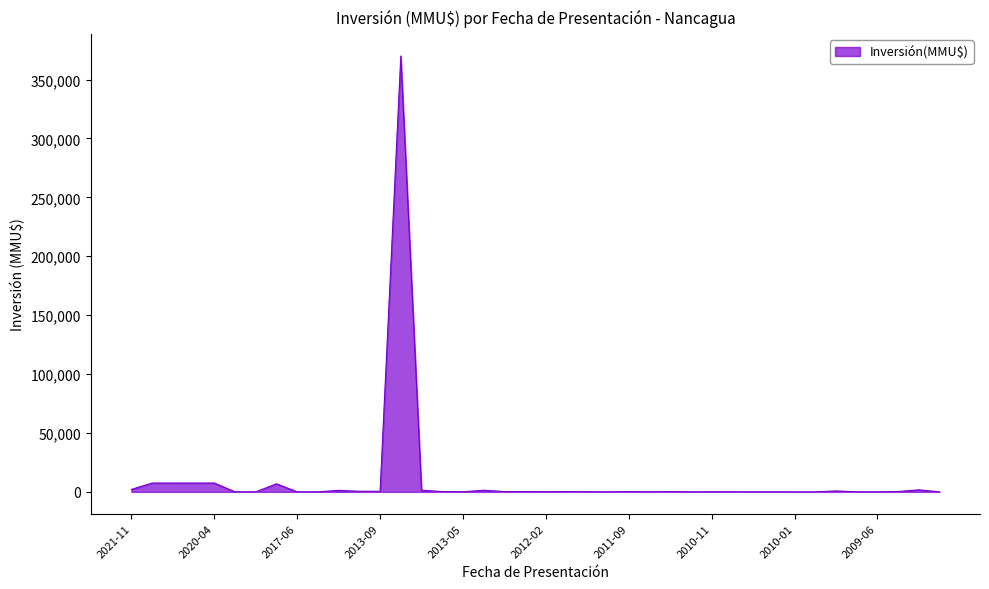

What is the greatest value displayed?

370000